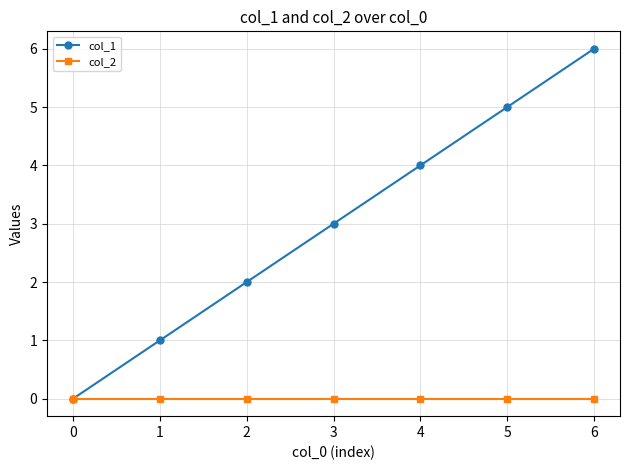

Which series has the largest range (max minus min)?

col_1